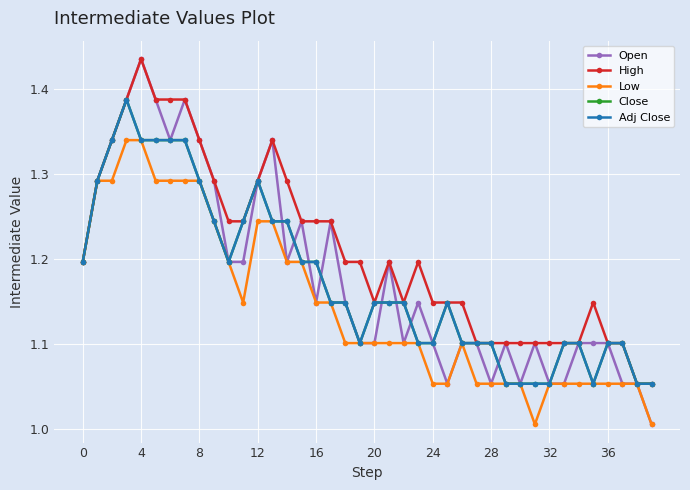

What are all the series names shown in the legend?

Open, High, Low, Close, Adj Close